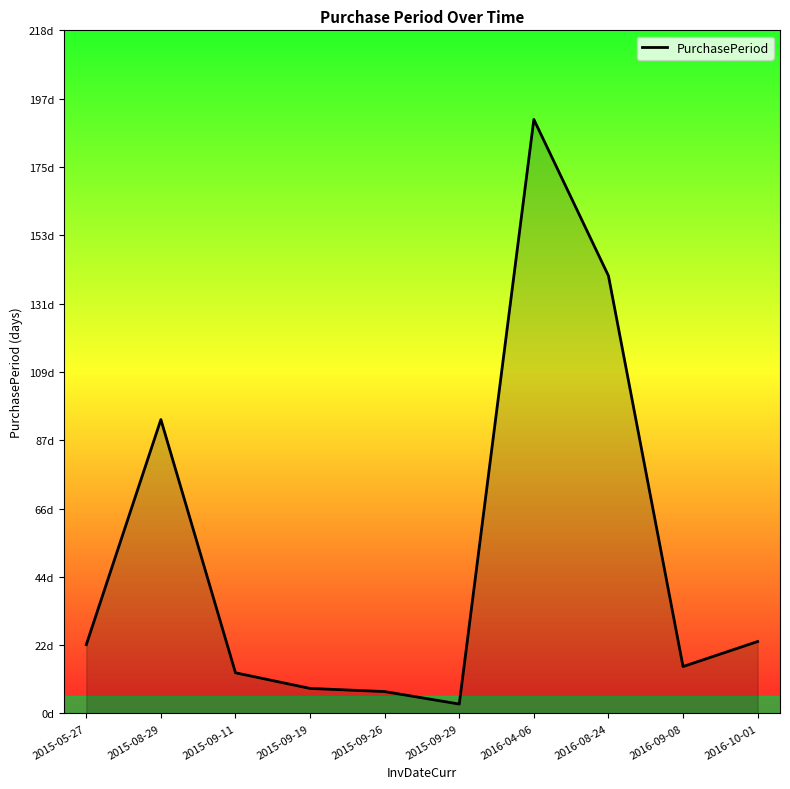

Is this an area chart (filled region under the line)?

Yes